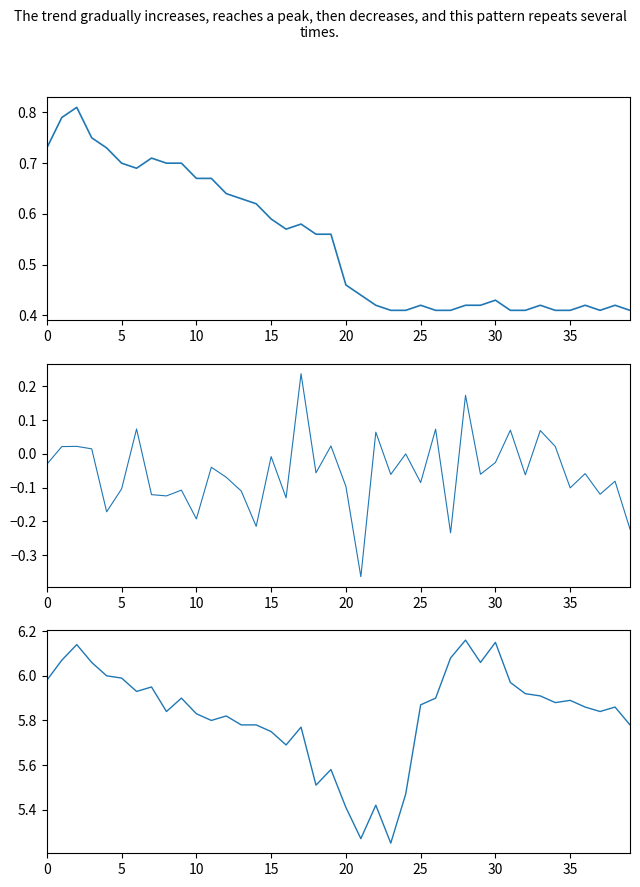

Is this an area chart (filled region under the line)?

No